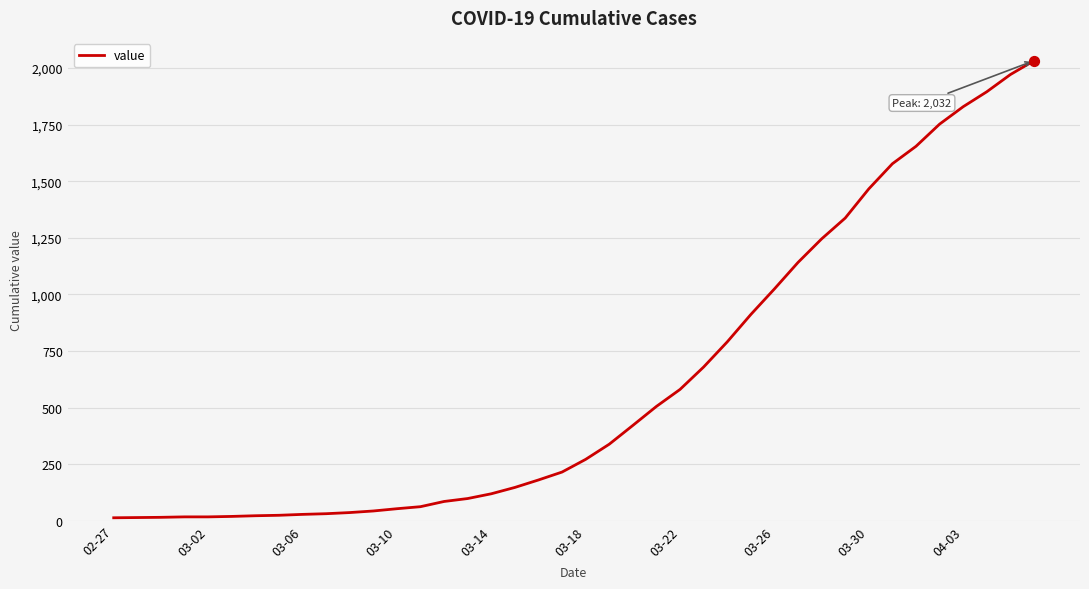

What is the maximum value shown in the chart?

2032